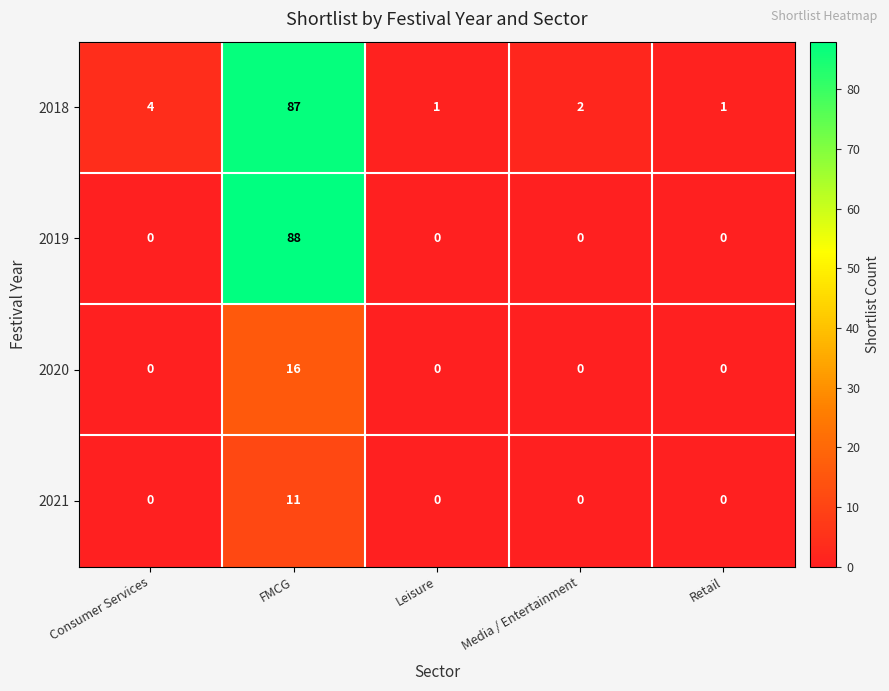

What is the sum of the 2018 values at FMCG and Consumer Services?

91